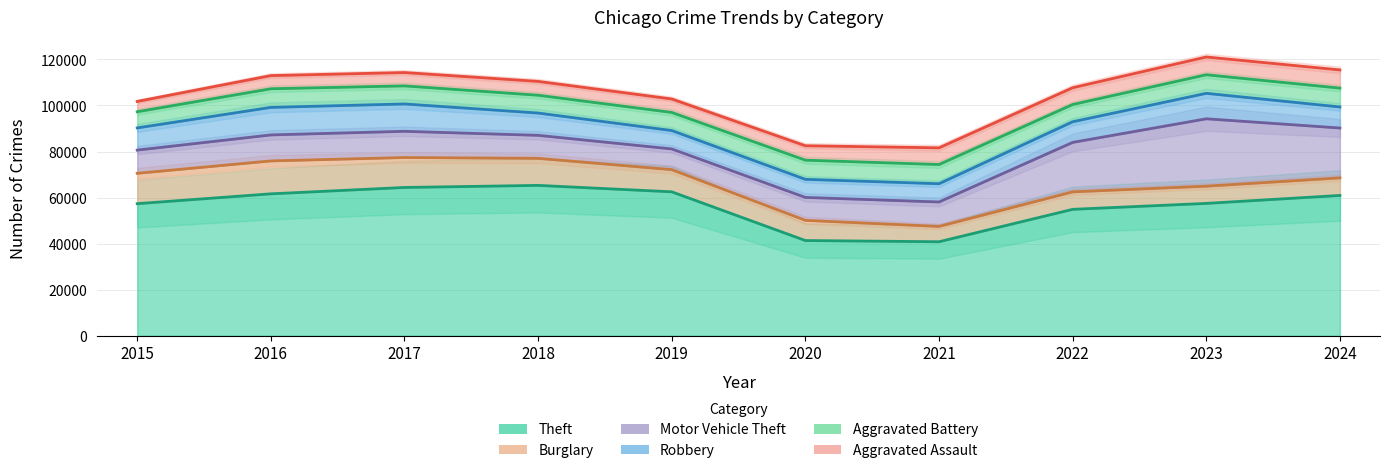

At which category is the sum across all series the highest?

2023